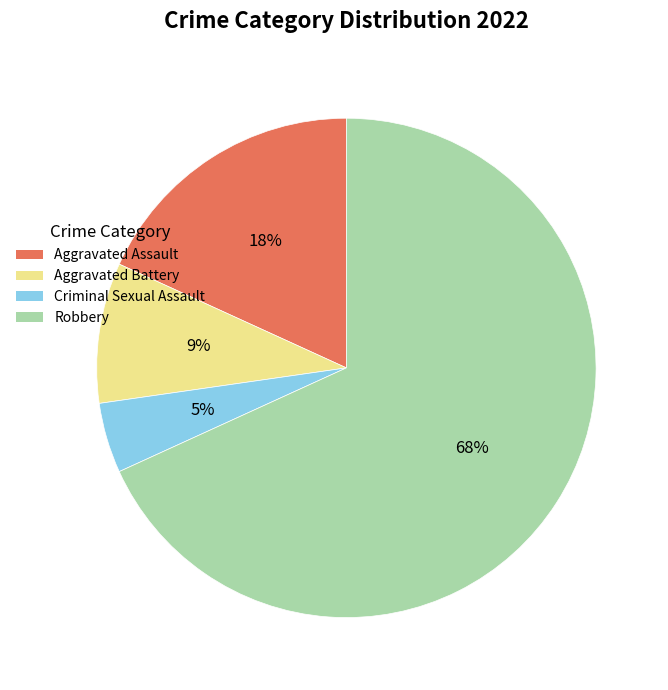

What percentage is the Criminal Sexual Assault slice, to the nearest percent?

5%